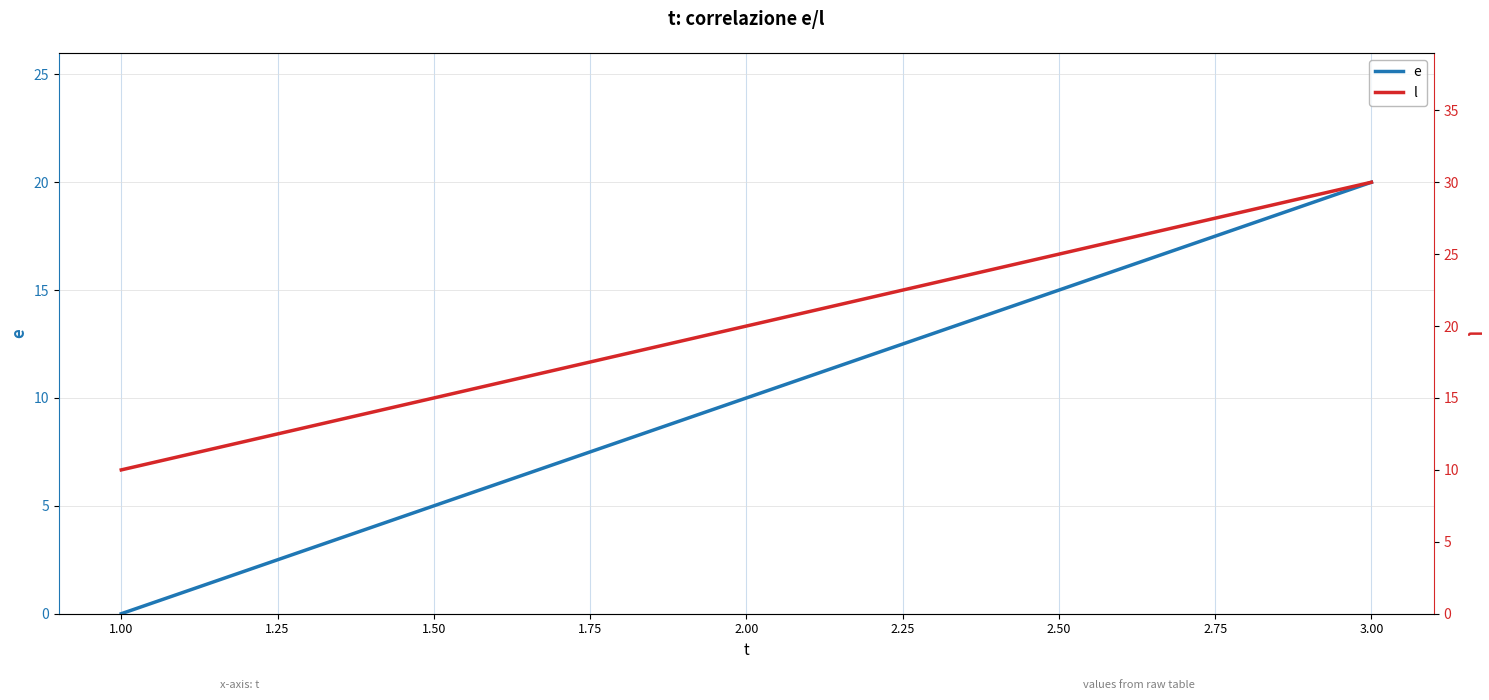

The value of e at 3.00 is 35. True or false?

False